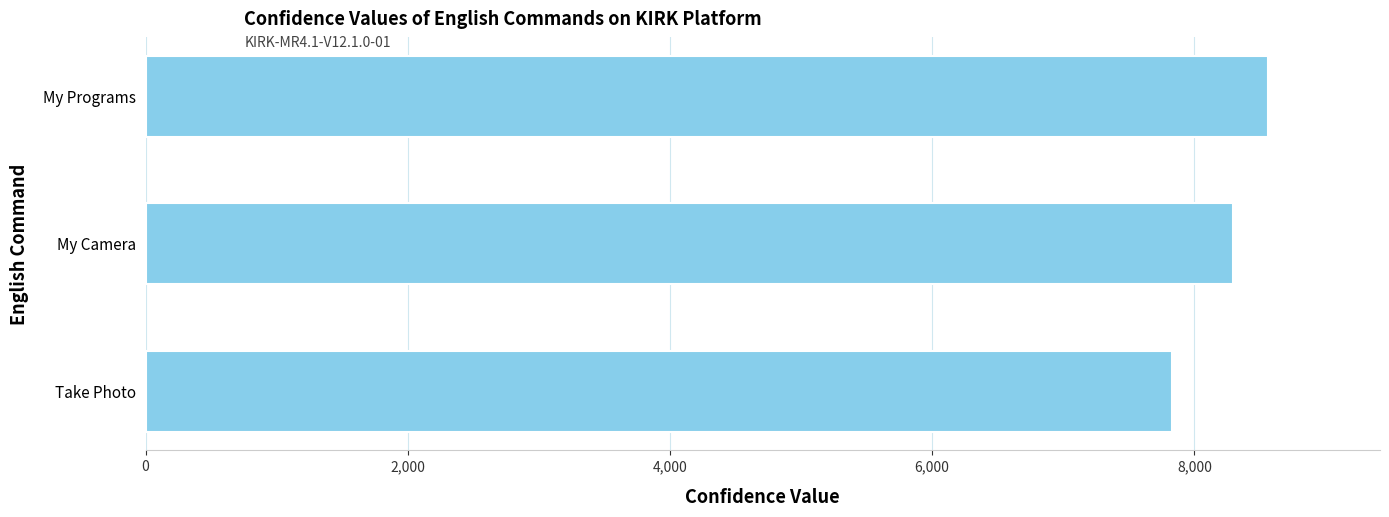

Is it true that the value at My Camera is 8291?

True